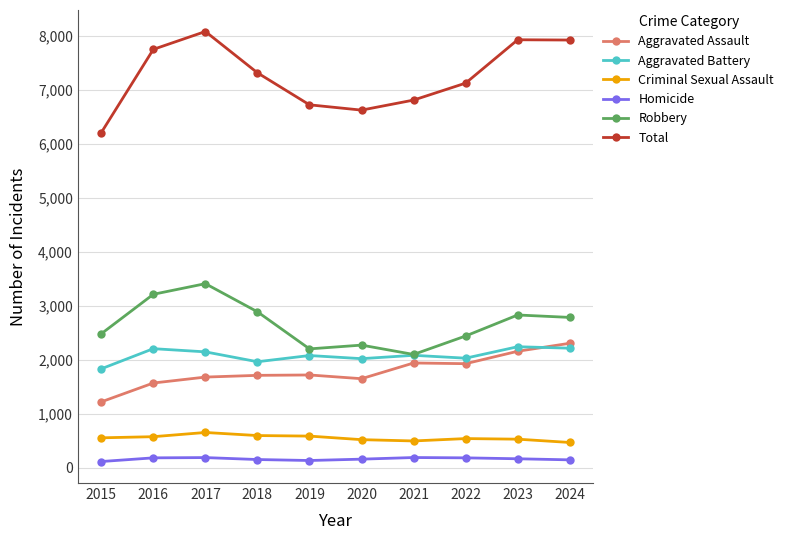

What is the sum of the Aggravated Battery values at 2021 and 2020?

4104